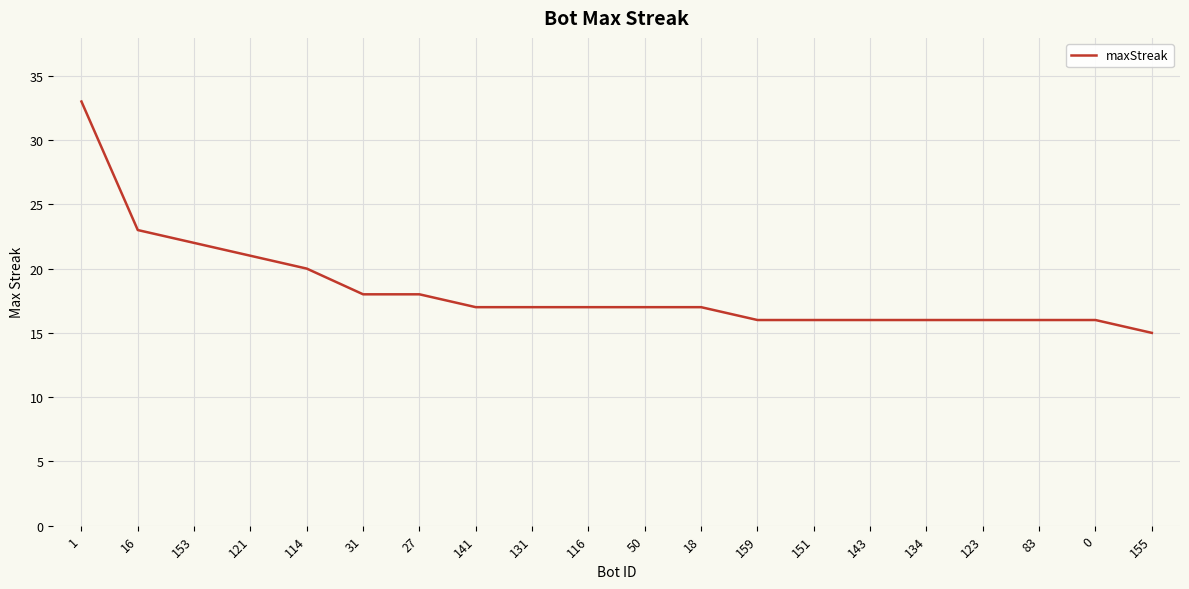

What is the greatest value displayed?

33